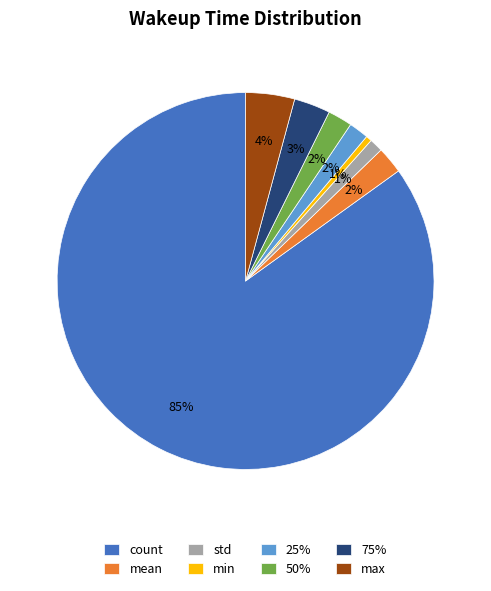

Is there any slice that represents more than half of the pie?

Yes